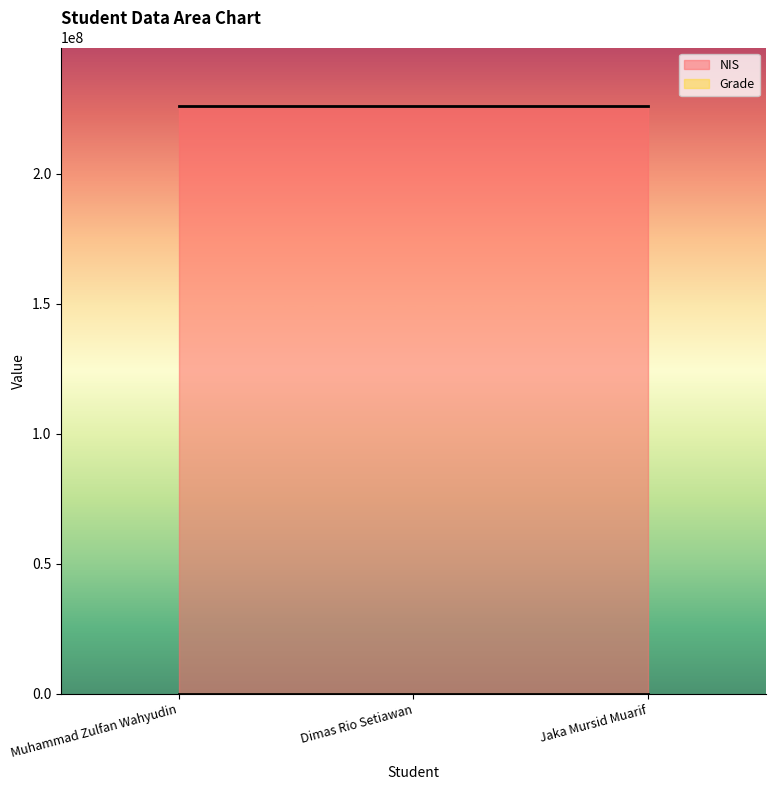

What is the difference between the second highest and minimum values in the NIS series?

1